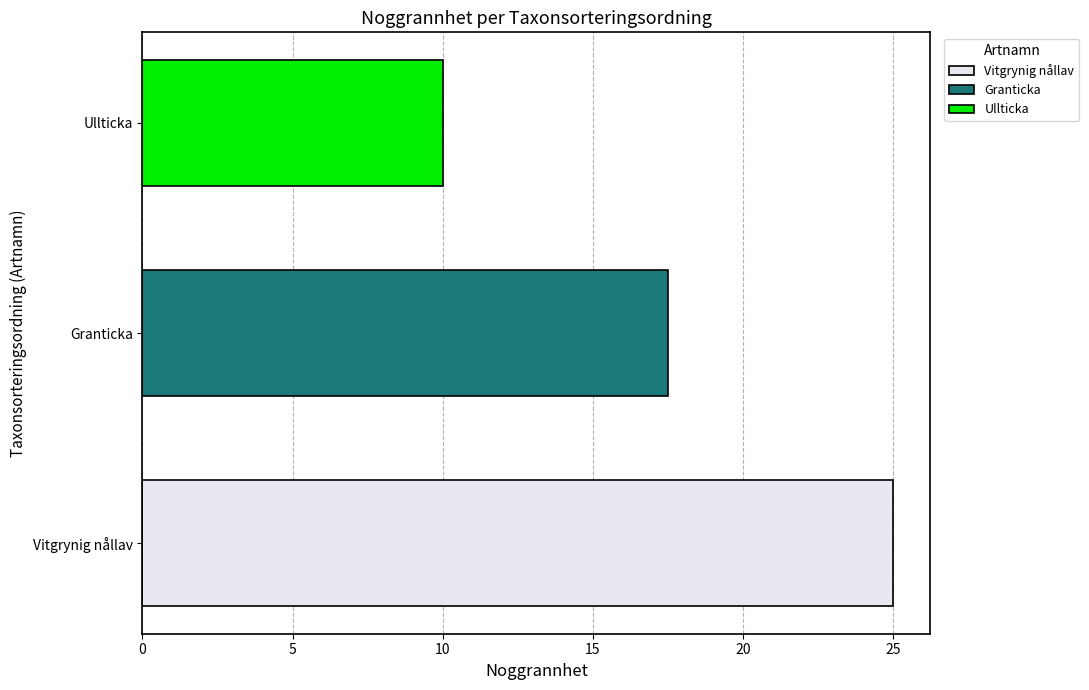

What value does the Granticka series have at Granticka?

17.5